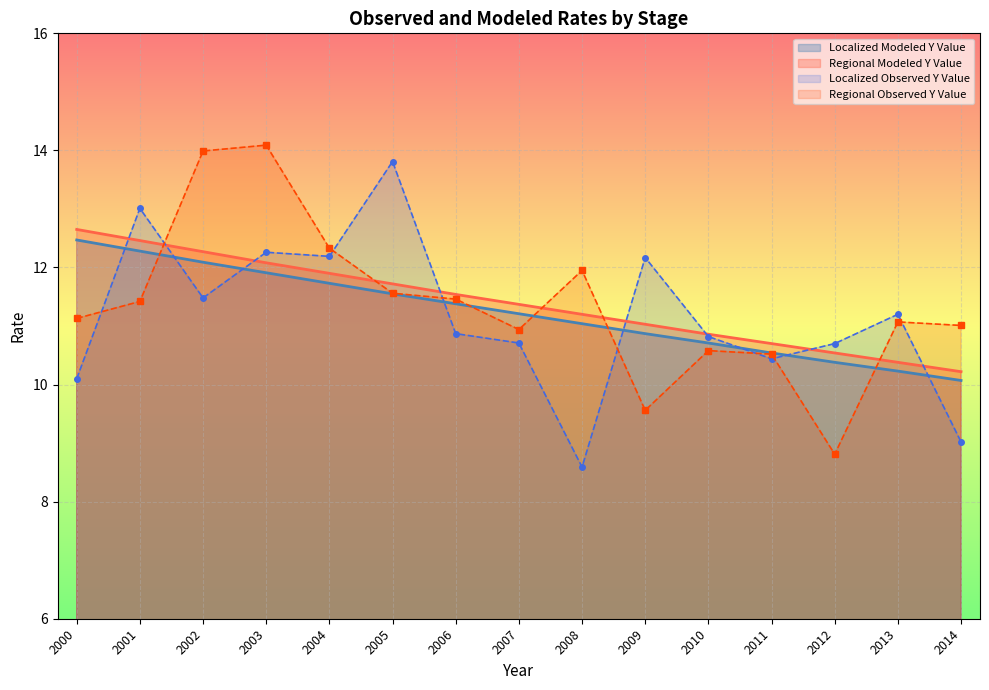

At 2009, list the series in order from smallest to largest.

Regional Observed Y Value, Localized Modeled Y Value, Regional Modeled Y Value, Localized Observed Y Value